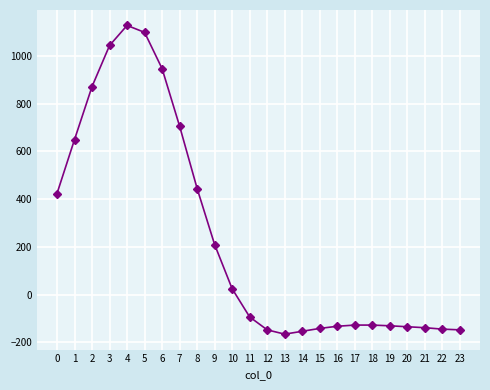

What value does the data have at 8?

444